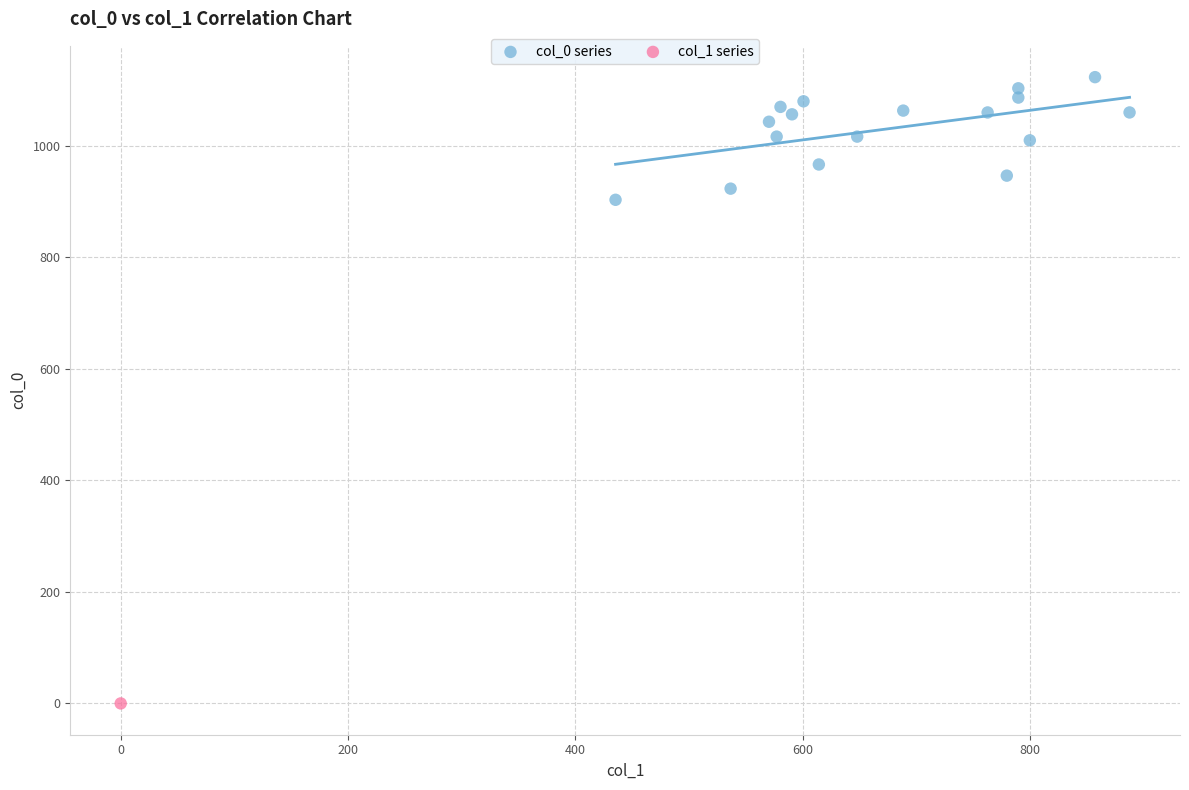

What are all the series names shown in the legend?

col_0 series, col_1 series